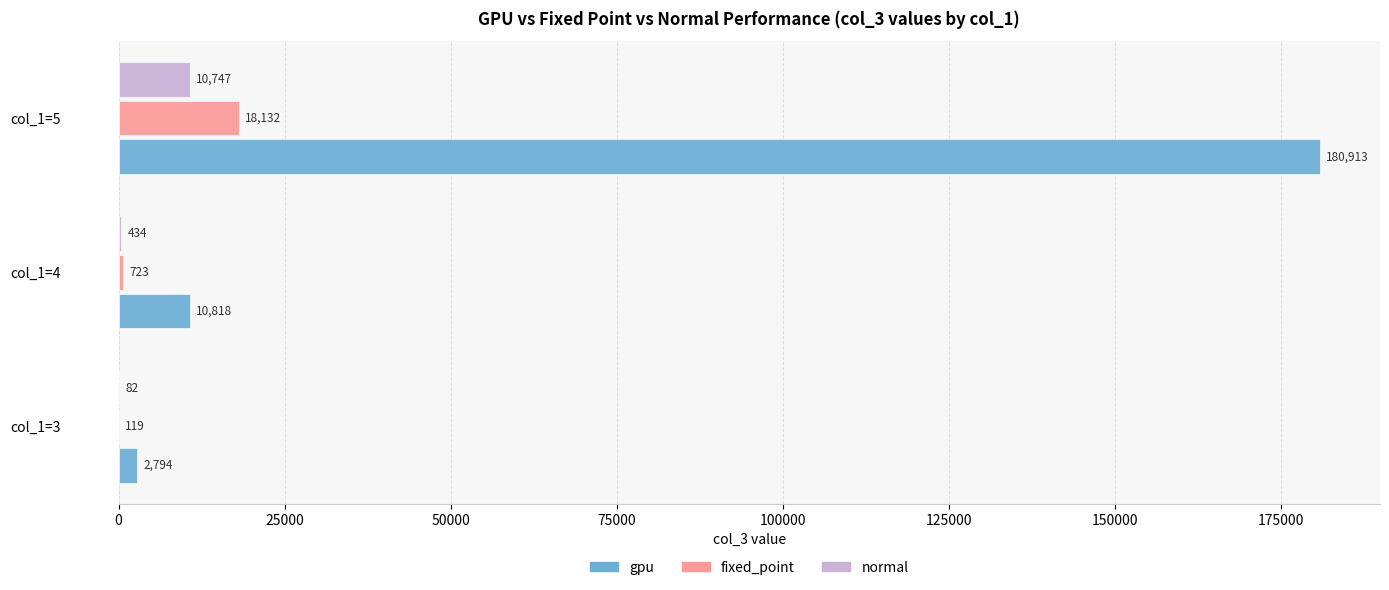

Where is normal nearest to the value 5414?

col_1=4